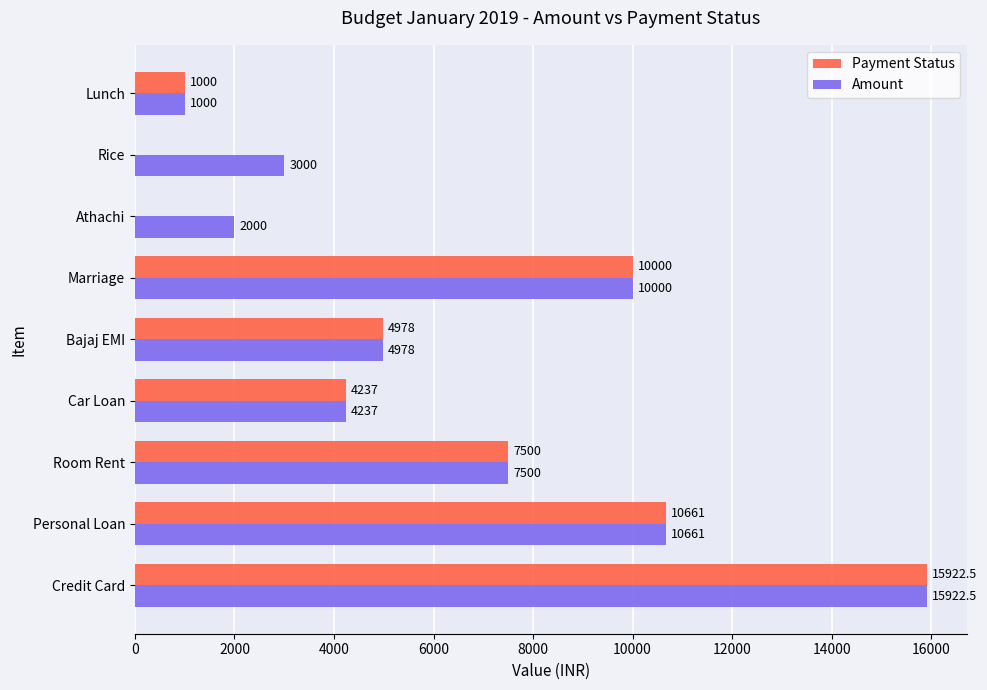

What is the sum of the Amount values at Marriage and Rice?

13000.0